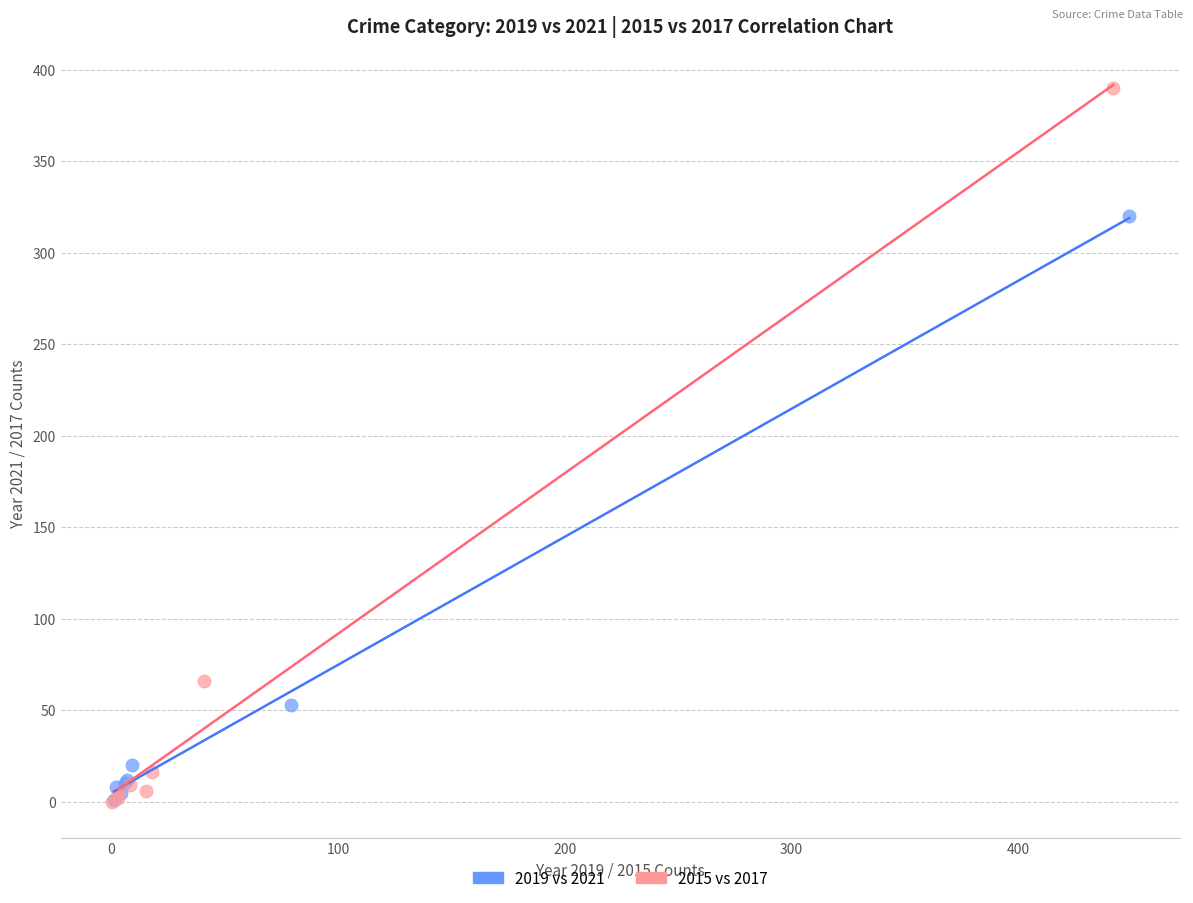

Which series contains the highest Y value?

2015 vs 2017